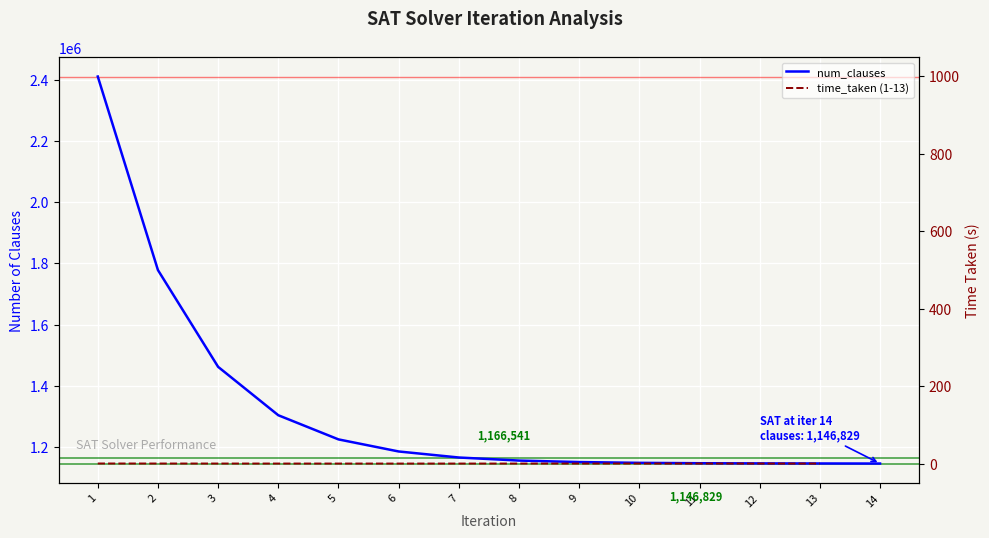

List the labels in order of value, largest first.

1, 2, 3, 4, 5, 6, 7, 8, 9, 10, 11, 12, 13, 14